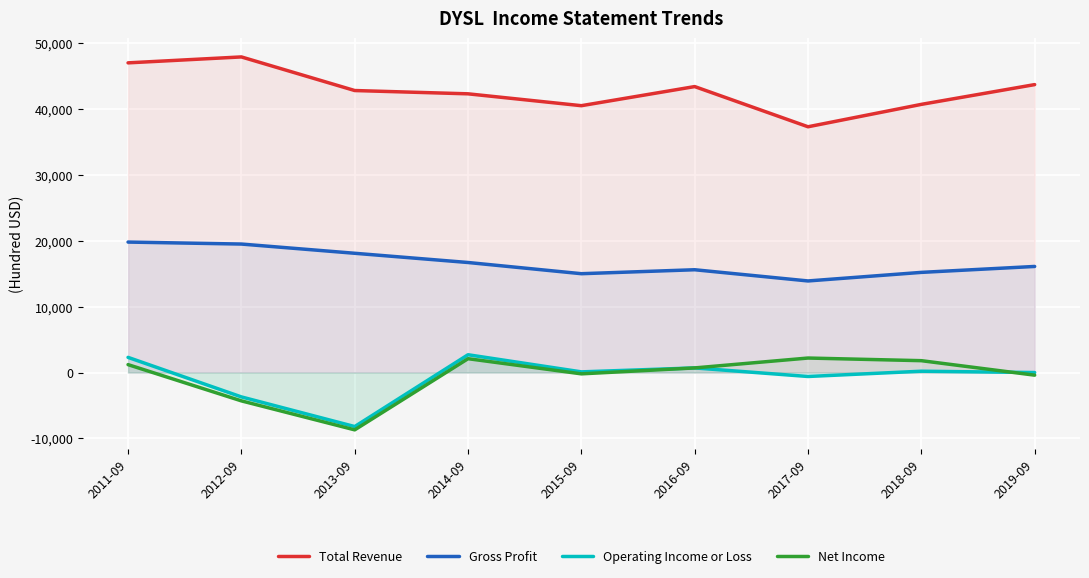

At which label does Operating Income or Loss reach its peak?

2014-09